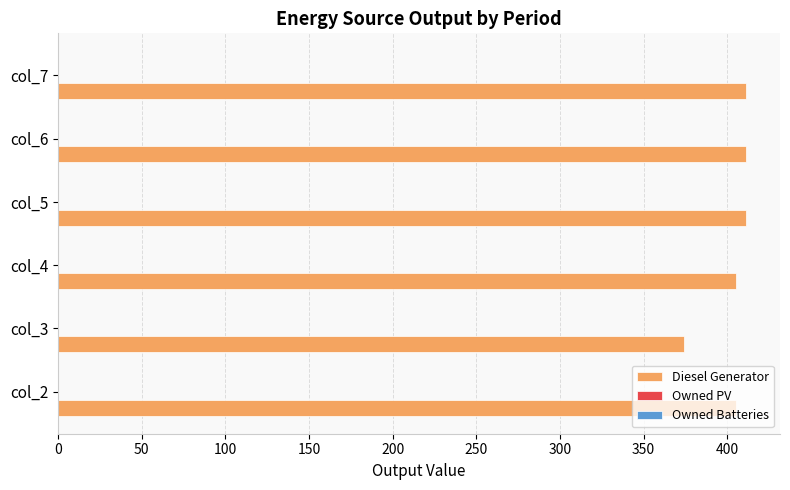

What value does the data have at col_3?

374